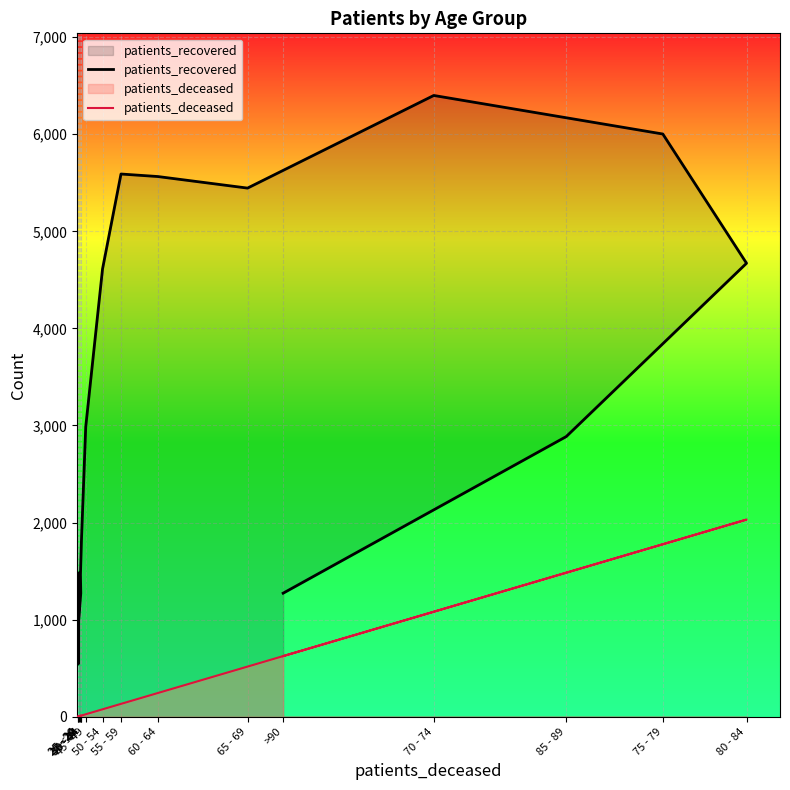

Which series changed the most between 85 - 89 and >90?

patients_recovered